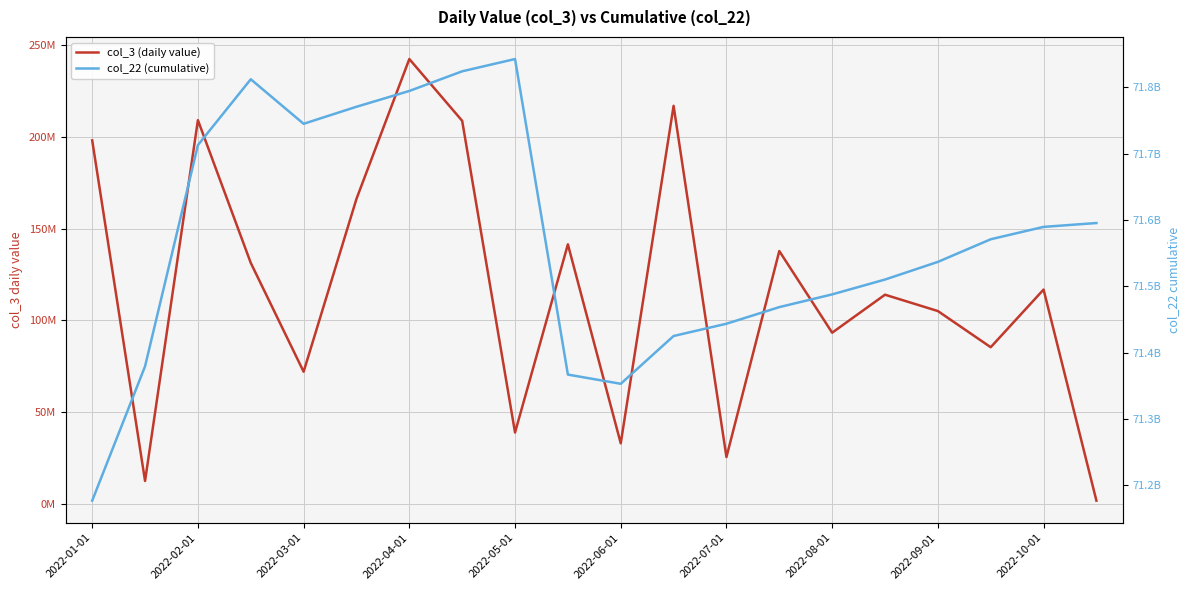

True or false: col_3 (daily value) has a value of 22488308 at 2022-06-01.

False